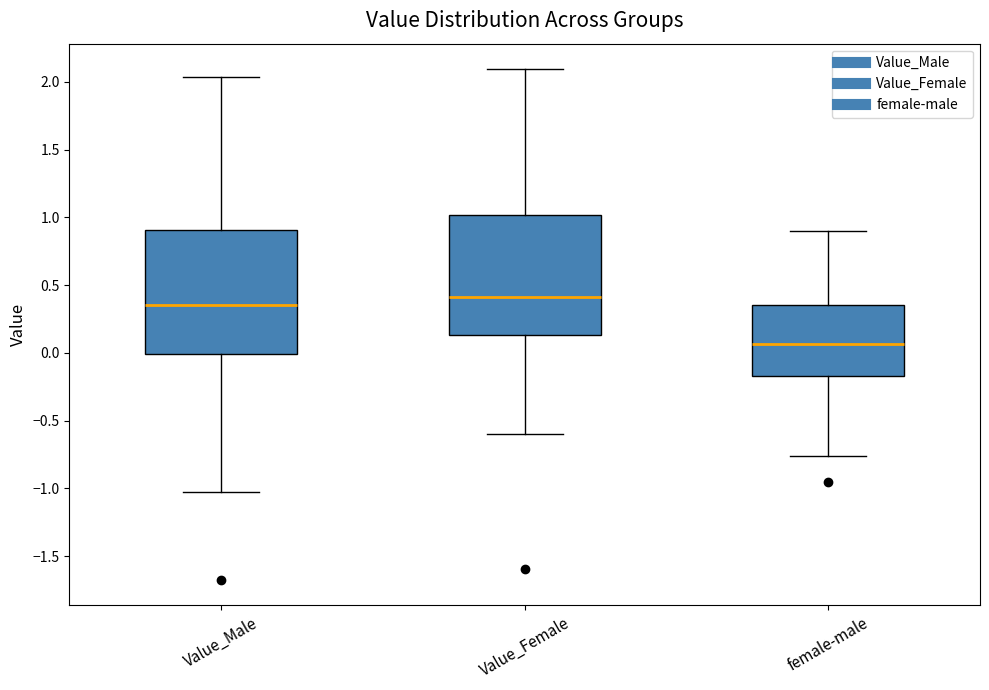

Reading left to right, read every box against the y-axis: the position of its median line, the range the box covers, and the ends of its whiskers. The values are not printed on the chart, so give them approximately, as read against the axis.

Value_Male: median 0.35, box 0.00 to 0.90, whiskers -1.00 to 2.05
Value_Female: median 0.40, box 0.15 to 1.00, whiskers -0.60 to 2.10
female-male: median 0.05, box -0.15 to 0.35, whiskers -0.75 to 0.90